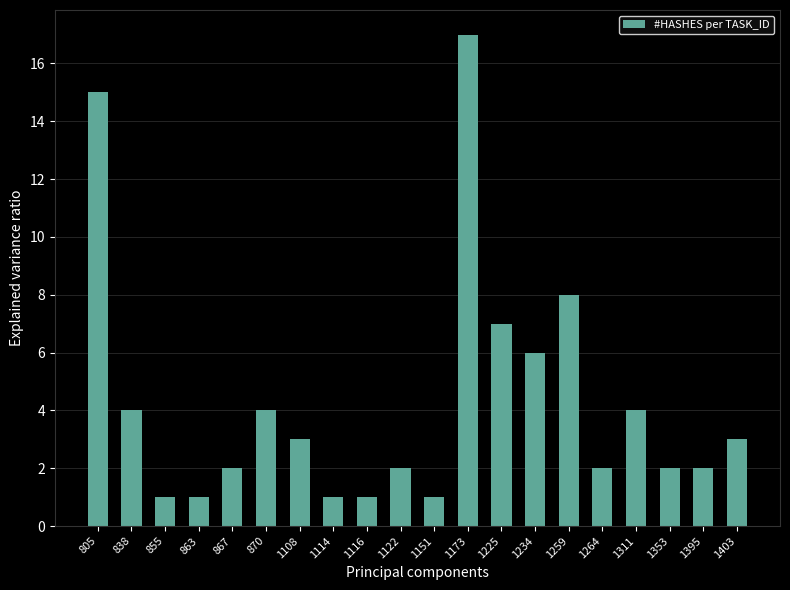

Approximately how many times larger is the value at 1353 compared to 1403?

0.7